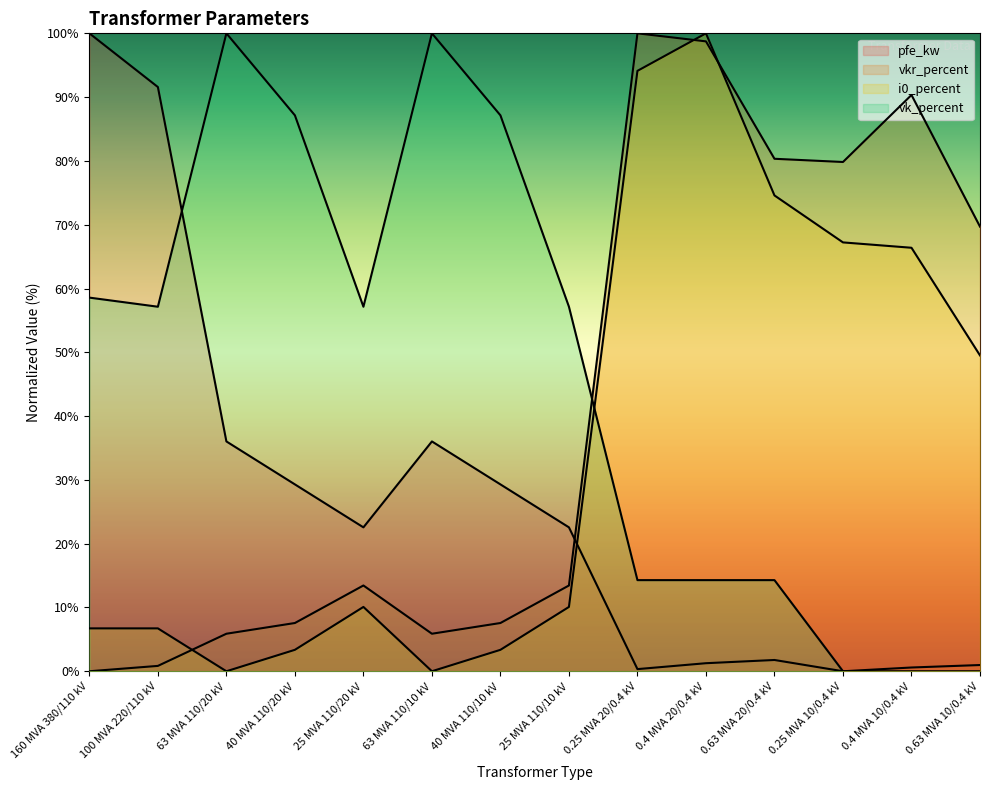

At which category is the sum across all series the highest?

0.4 MVA 20/0.4 kV